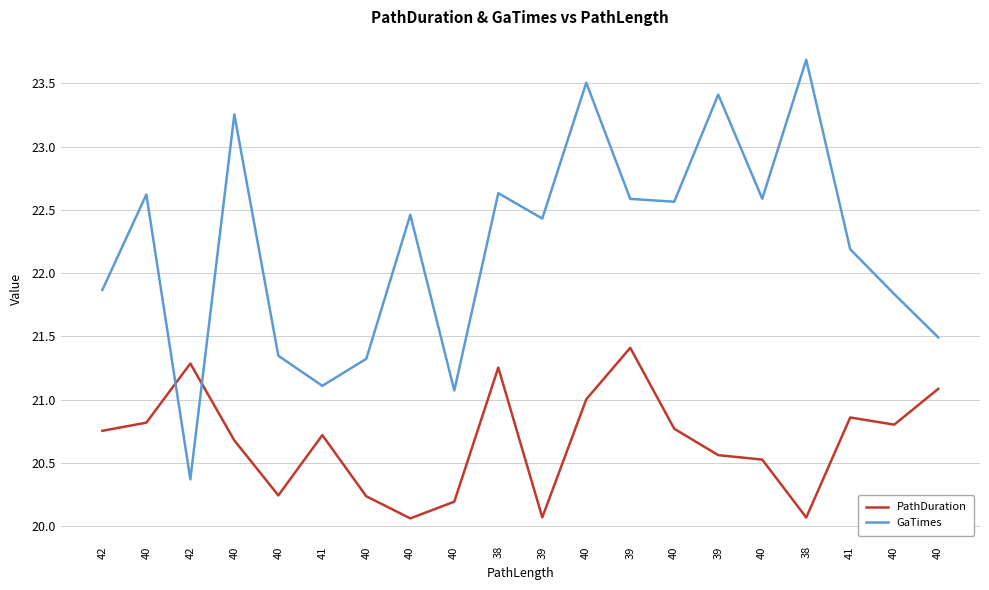

Reading right to left, what are all the values shown in this chart?

PathDuration: 21.1	20.8	20.9	20.1	20.5	20.6	20.8	21.4	21.0	20.1	21.3	20.2	20.1	20.2	20.7	20.2	20.7	21.3	20.8	20.8
GaTimes: 21.5	21.8	22.2	23.7	22.6	23.4	22.6	22.6	23.5	22.4	22.6	21.1	22.5	21.3	21.1	21.3	23.3	20.4	22.6	21.9